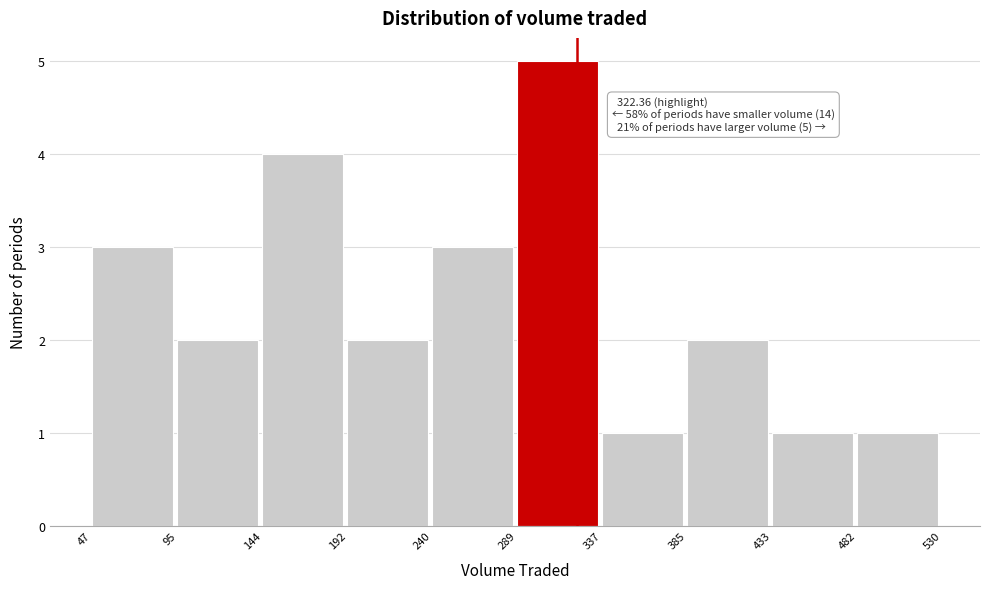

Which range on the x-axis has the tallest bar?

289 to 337